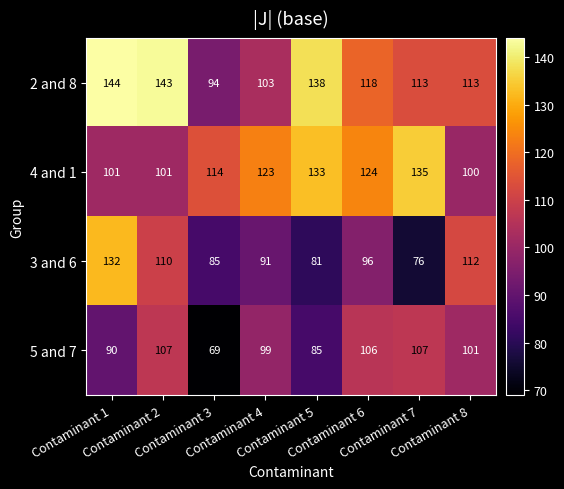

What is the average value of the 4 and 1 series?

116